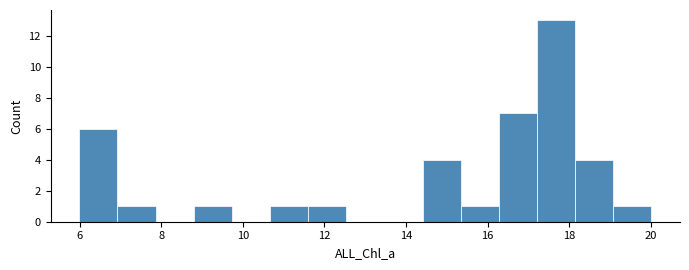

Reading left to right, list every bar in this chart as the range it spans on the x-axis followed by its height. Neither the bar edges nor the heights are printed on the chart, so give them approximately, as read against the axes.

6.0 to 7.0: 6
7.0 to 7.8: 1
7.8 to 8.8: 0
8.8 to 9.8: 1
9.8 to 10.6: 0
10.6 to 11.6: 1
11.6 to 12.6: 1
12.6 to 13.4: 0
13.4 to 14.4: 0
14.4 to 15.4: 4
15.4 to 16.2: 1
16.2 to 17.2: 7
17.2 to 18.2: 13
18.2 to 19.0: 4
19.0 to 20.0: 1